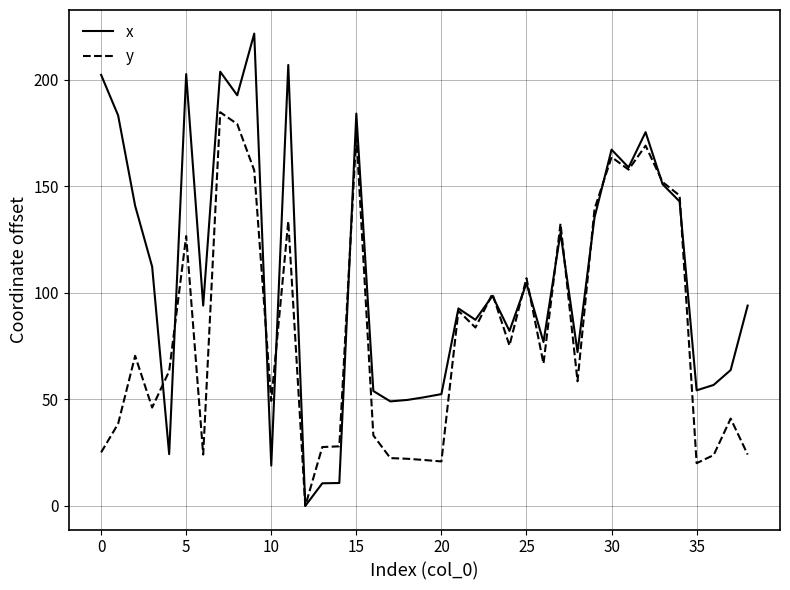

Which series has the largest total across all categories?

x